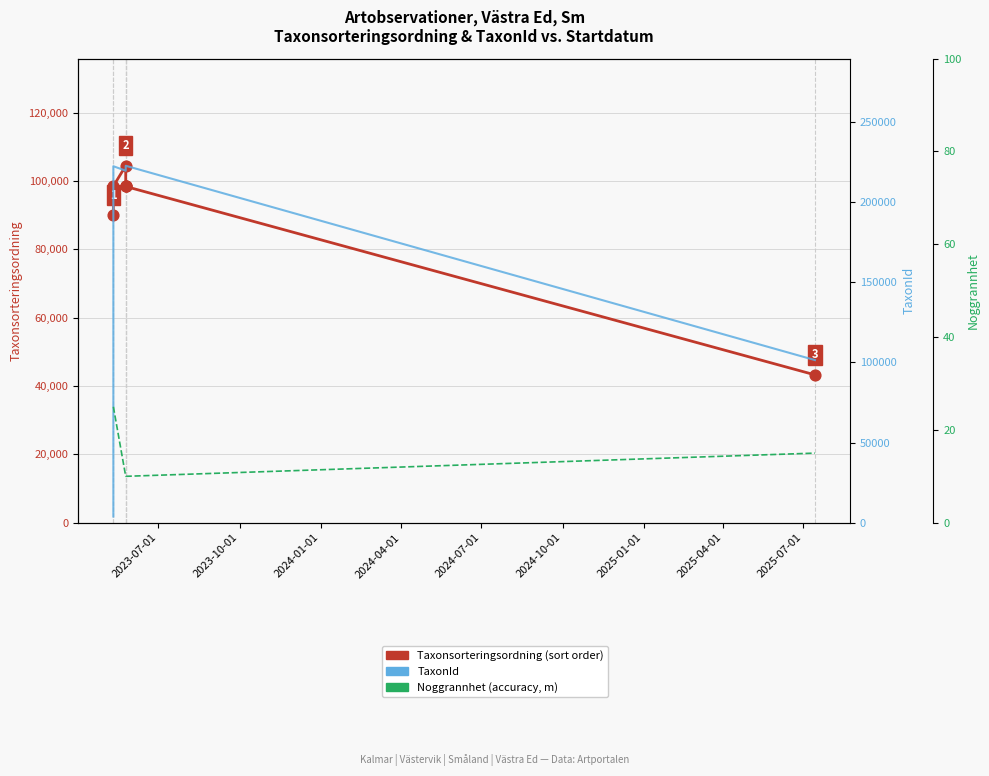

Which series reaches the minimum Y coordinate?

Noggrannhet